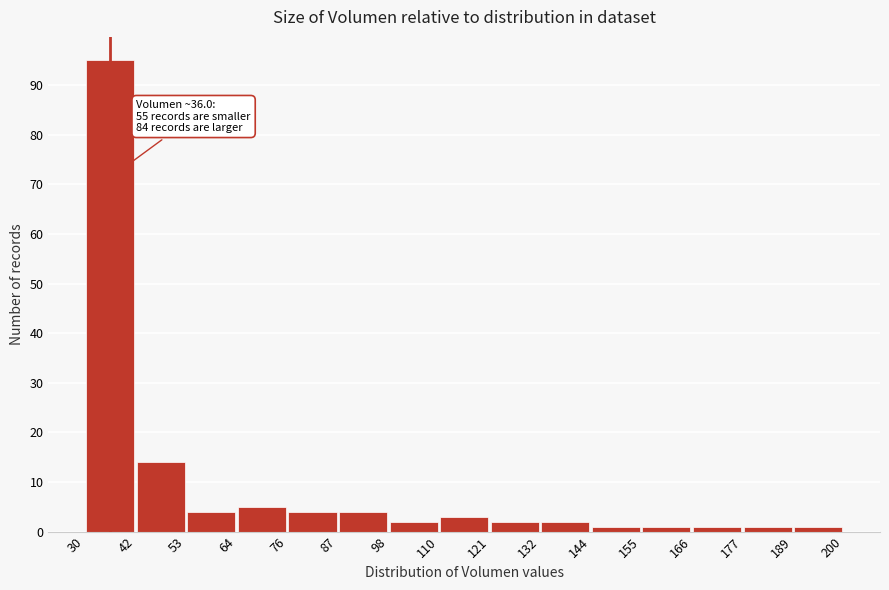

Which range on the x-axis has the tallest bar?

30 to 42